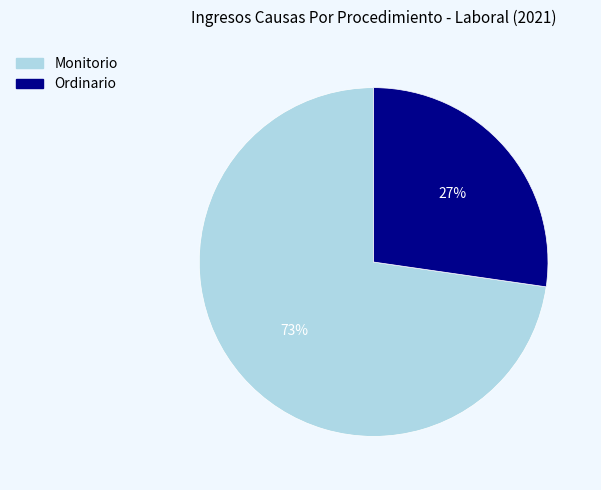

To the nearest percent, what is the combined percentage of Ordinario and Monitorio?

100%